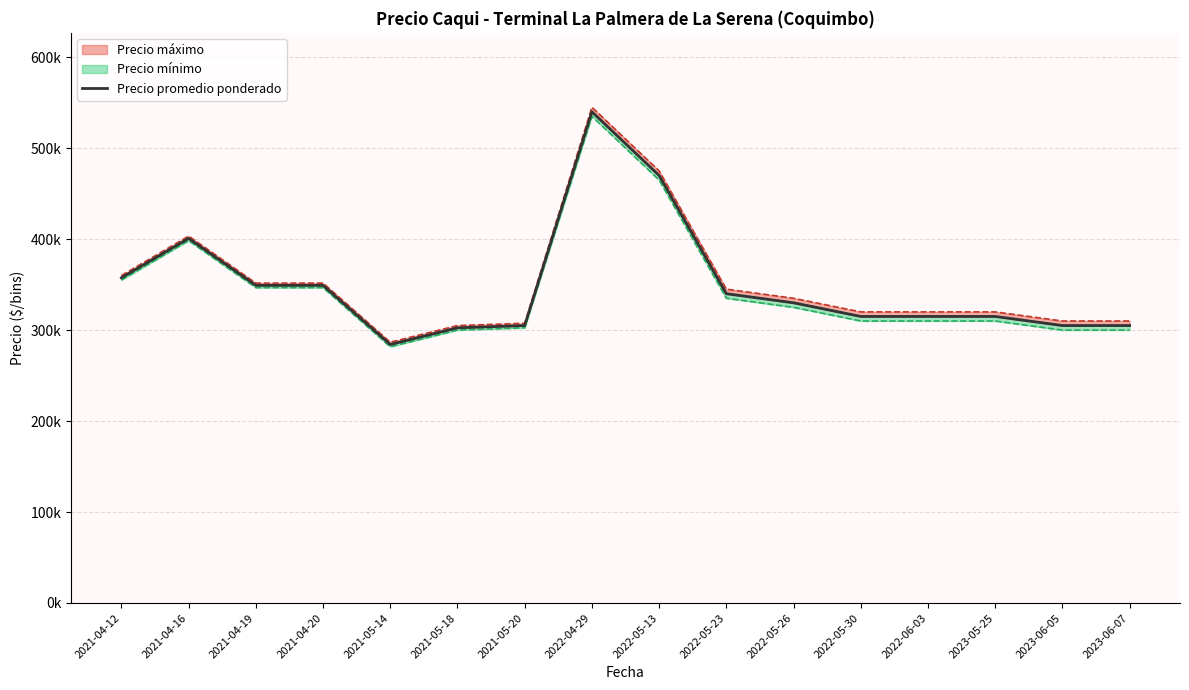

How many data points does each series have?

16